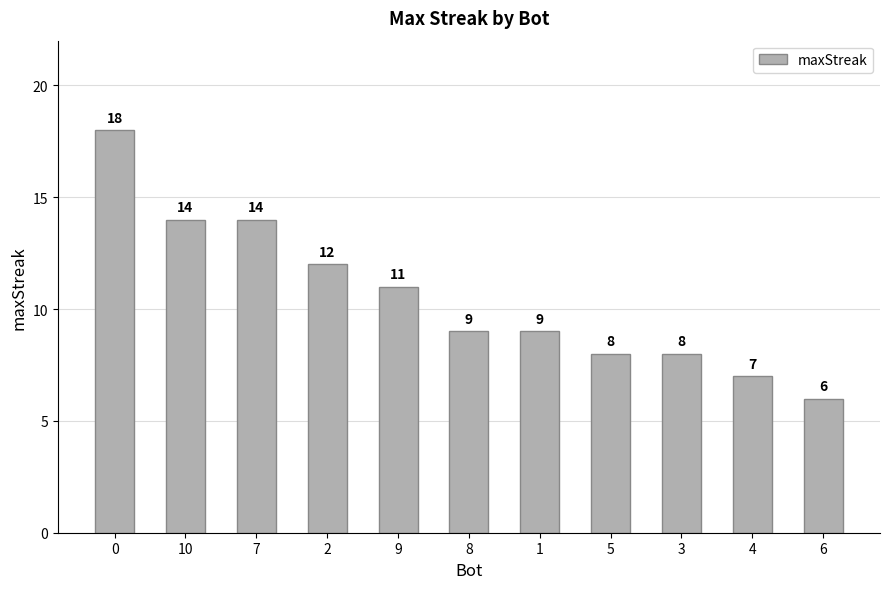

Does the chart contain stacked bars?

No